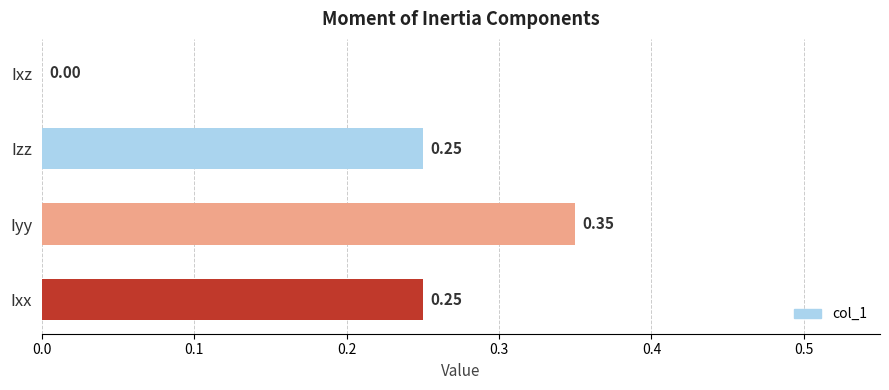

At which label is the value closest to 0?

Ixz